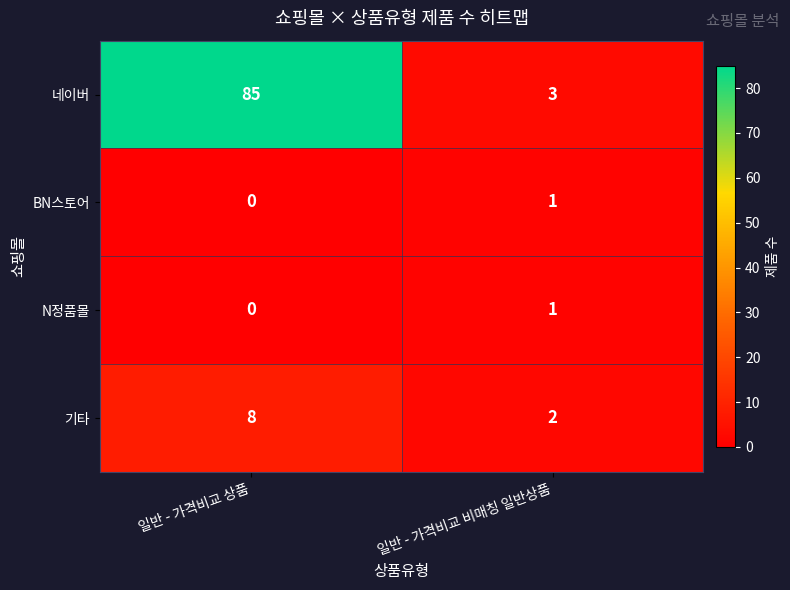

Reading left to right, list all the values displayed in this chart.

네이버: 일반 - 가격비교 상품=85	일반 - 가격비교 비매칭 일반상품=3
BN스토어: 일반 - 가격비교 상품=0	일반 - 가격비교 비매칭 일반상품=1
N정품몰: 일반 - 가격비교 상품=0	일반 - 가격비교 비매칭 일반상품=1
기타: 일반 - 가격비교 상품=8	일반 - 가격비교 비매칭 일반상품=2